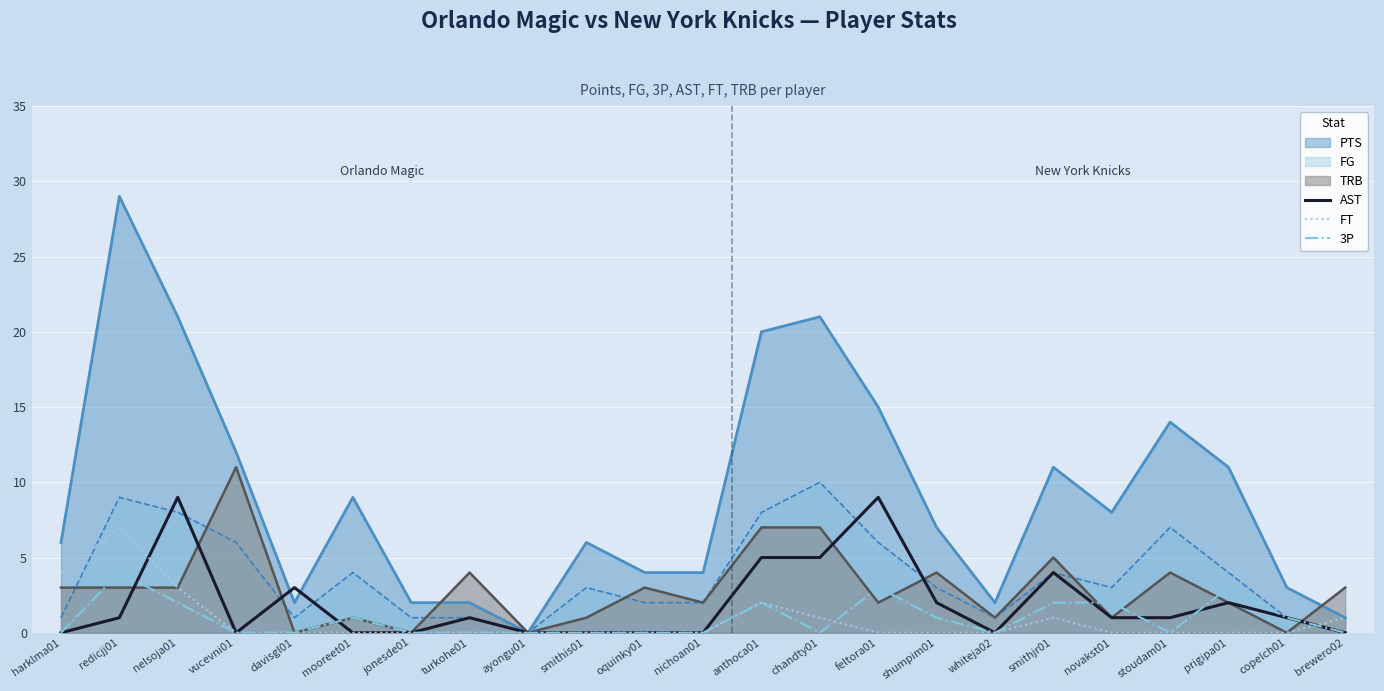

What is the difference between the highest and lowest values at feltora01?

15